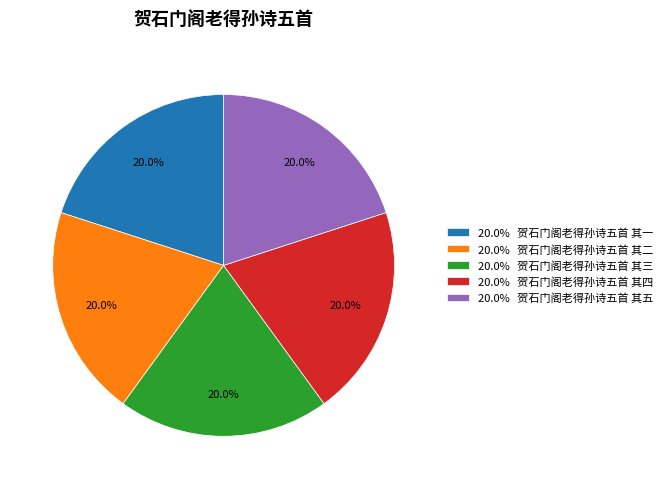

What is the total percentage of 20.0% 贺石门阁老得孙诗五首 其三 and 20.0% 贺石门阁老得孙诗五首 其一?

40.0%